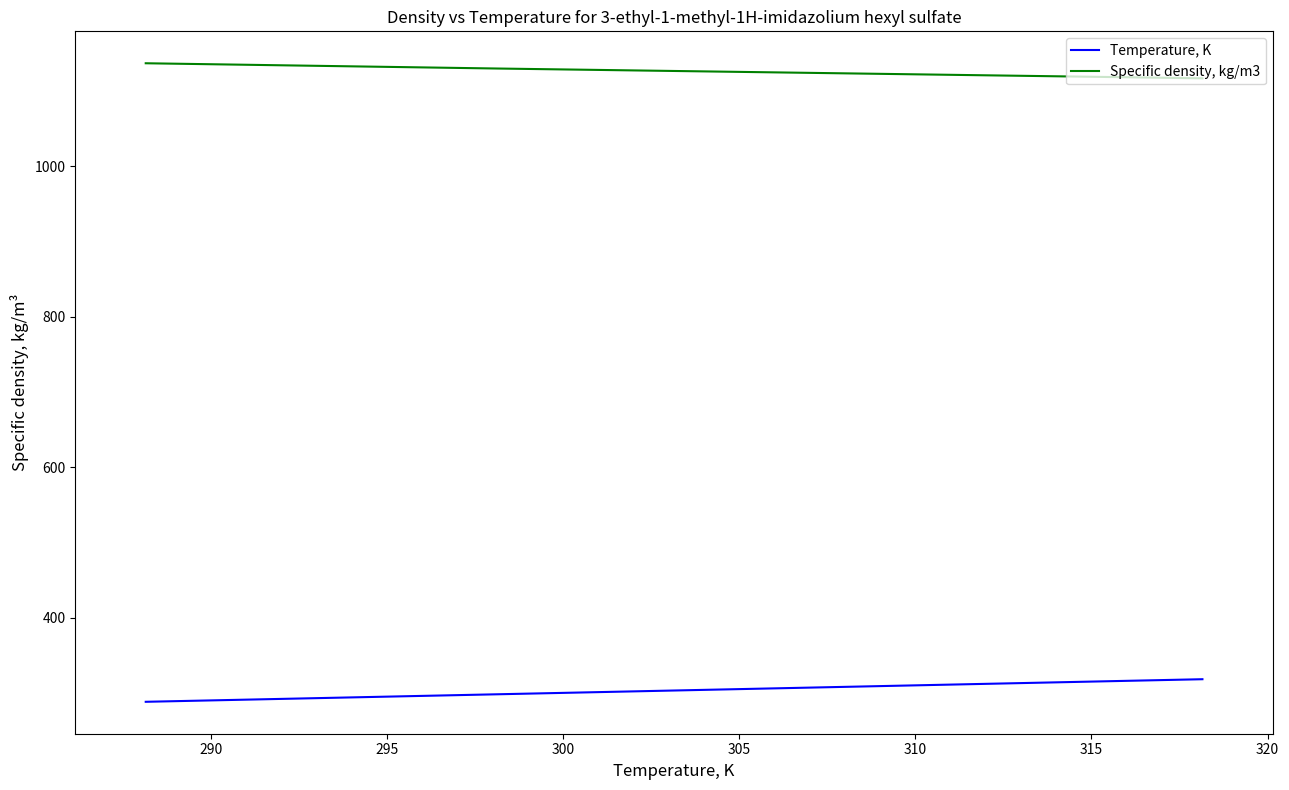

Rank the series by their average value, from lowest to highest.

Temperature, K, Specific density, kg/m3